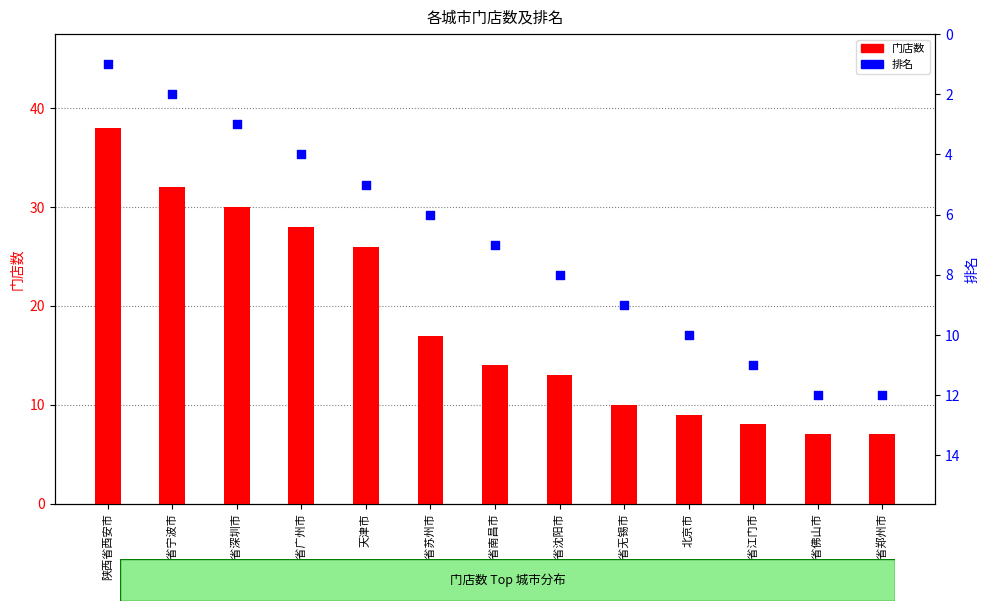

What are all the series names shown in the legend?

门店数, 排名